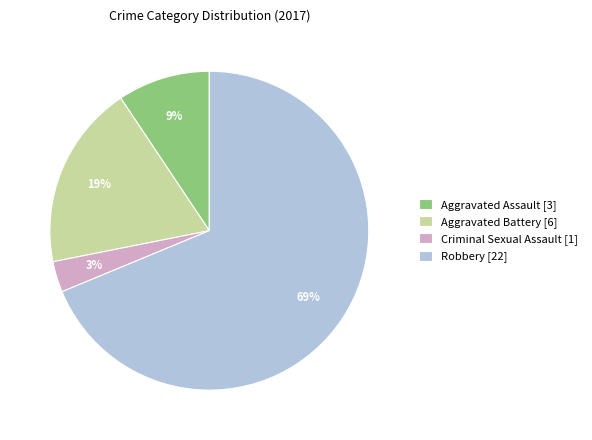

Is it true that Aggravated Battery is 19% of the pie?

True